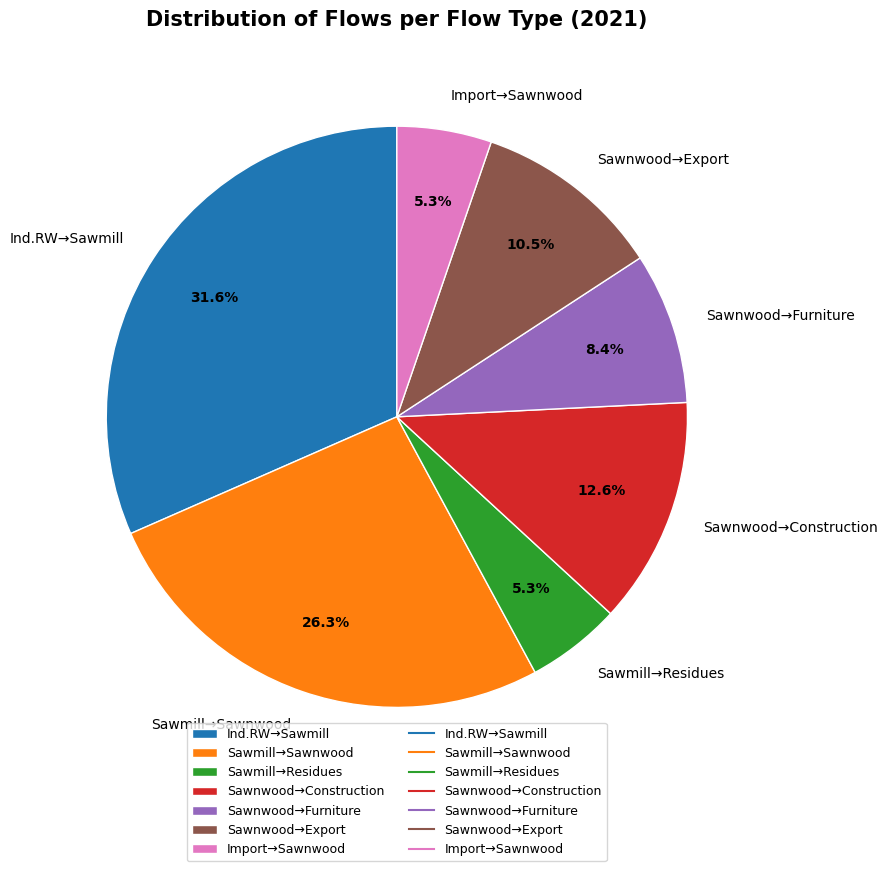

Does any single category account for the majority?

No